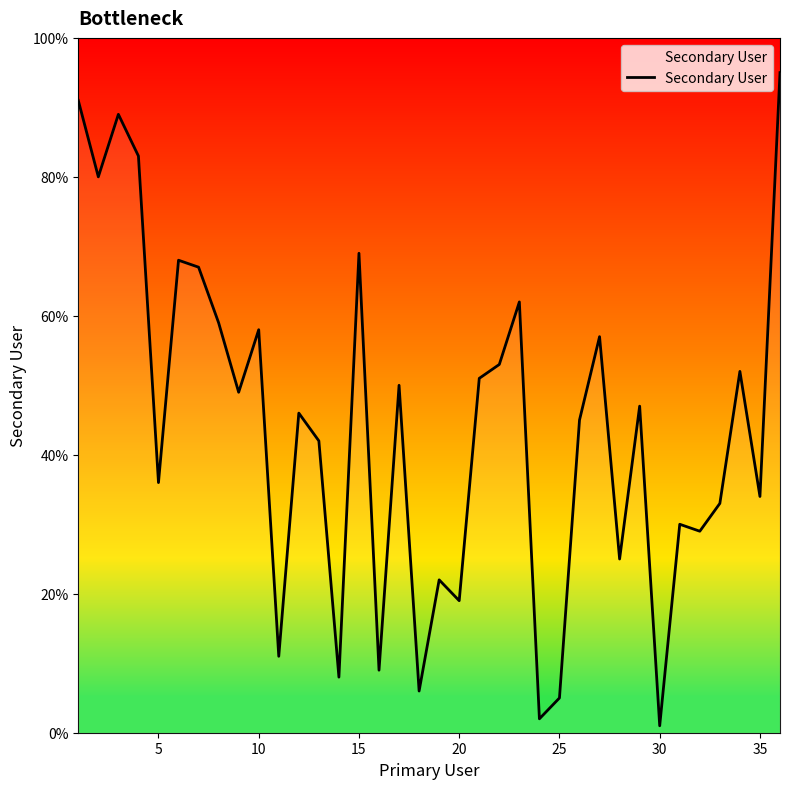

What is the maximum value shown in the chart?

95